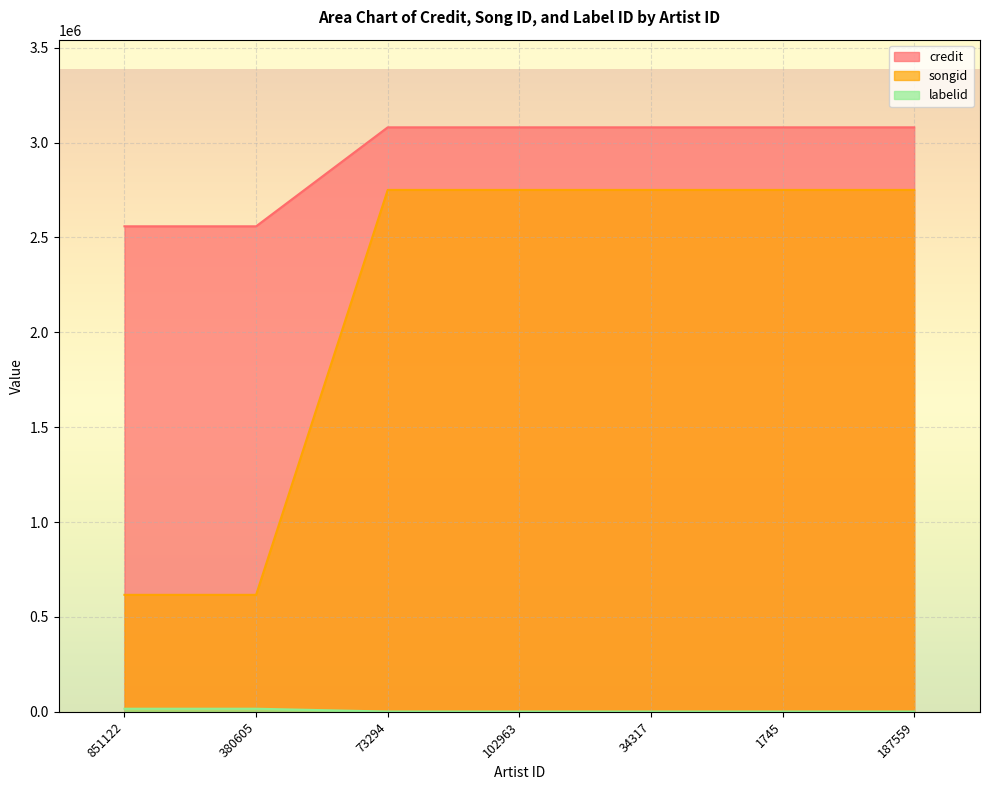

What is the label of the 4th point from the right?

102963